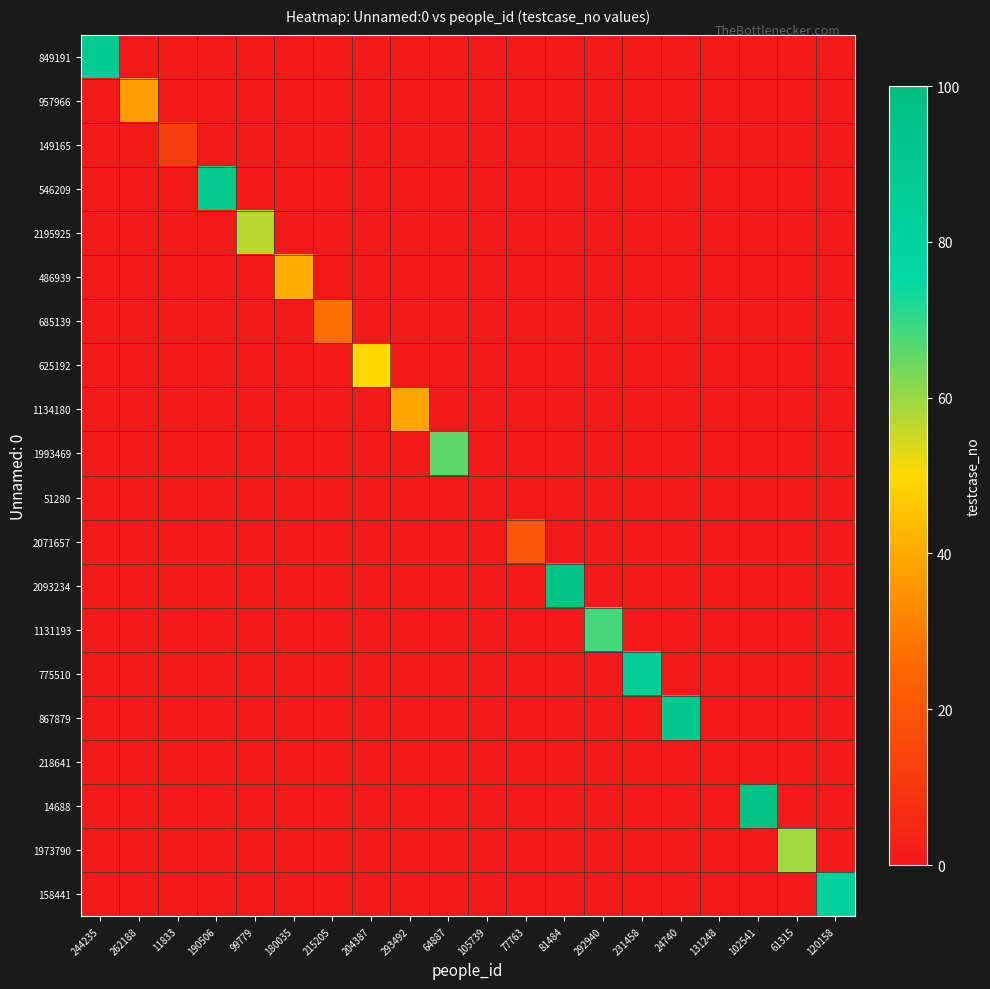

Which has a higher value, 24740 or 64887?

24740